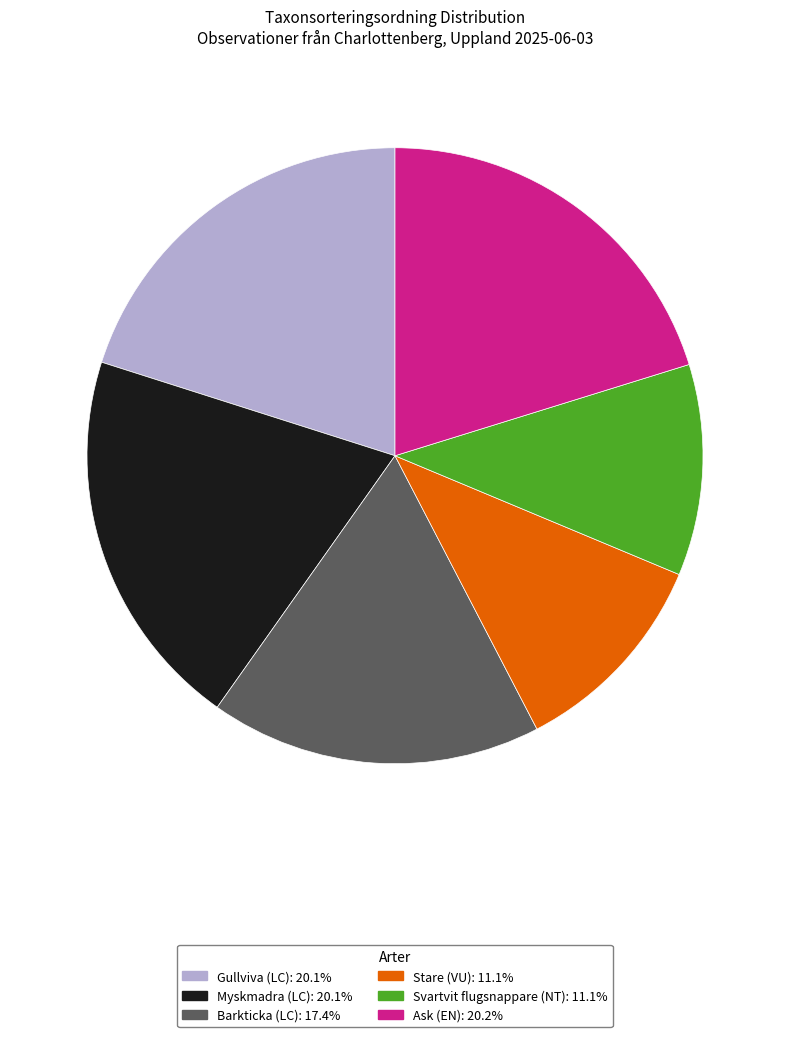

Does Stare (VU) represent more than half of the total?

No